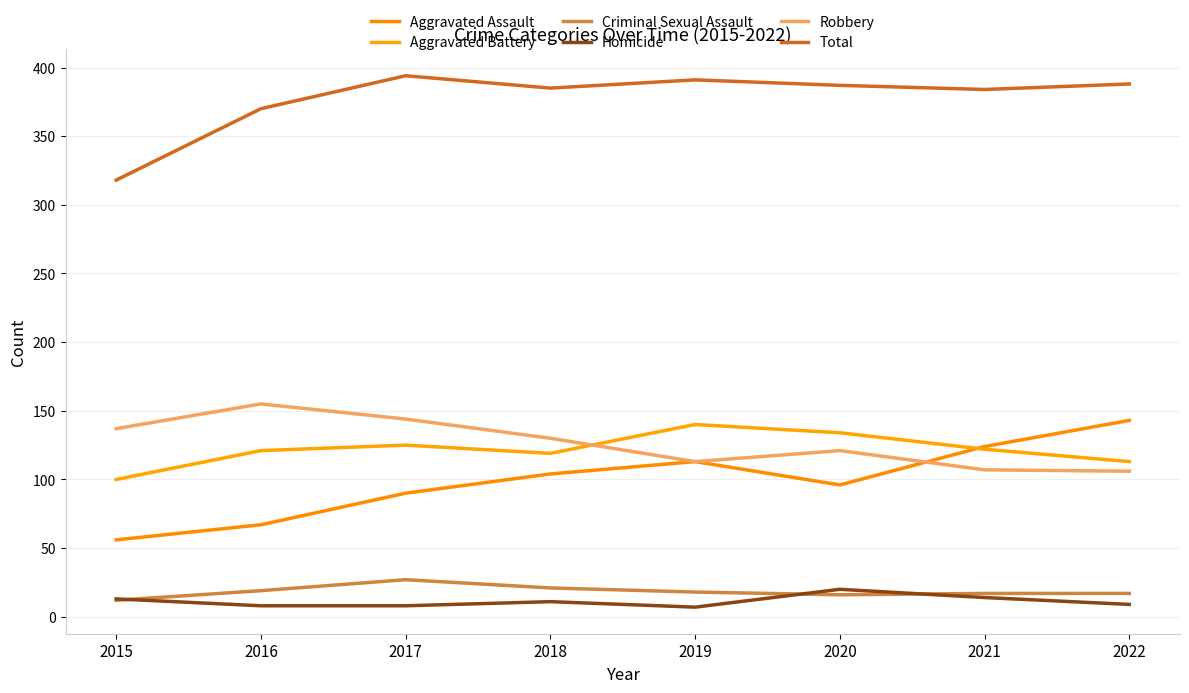

Where does the Robbery series first go above 130?

2015